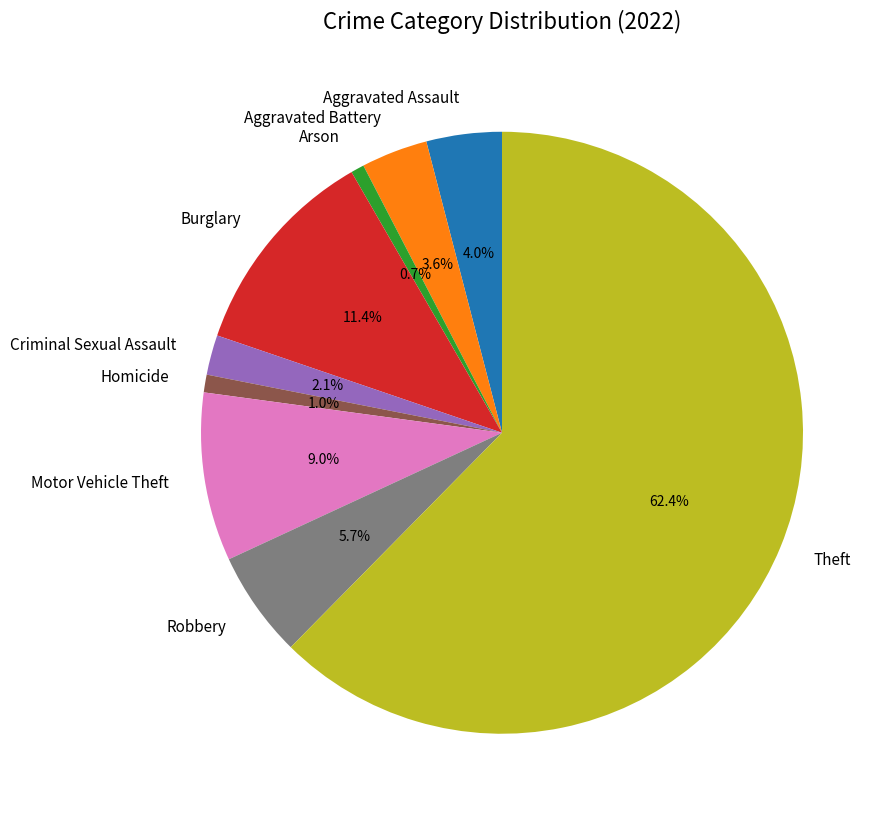

To the nearest percent, what percentage of the pie is Motor Vehicle Theft?

9%